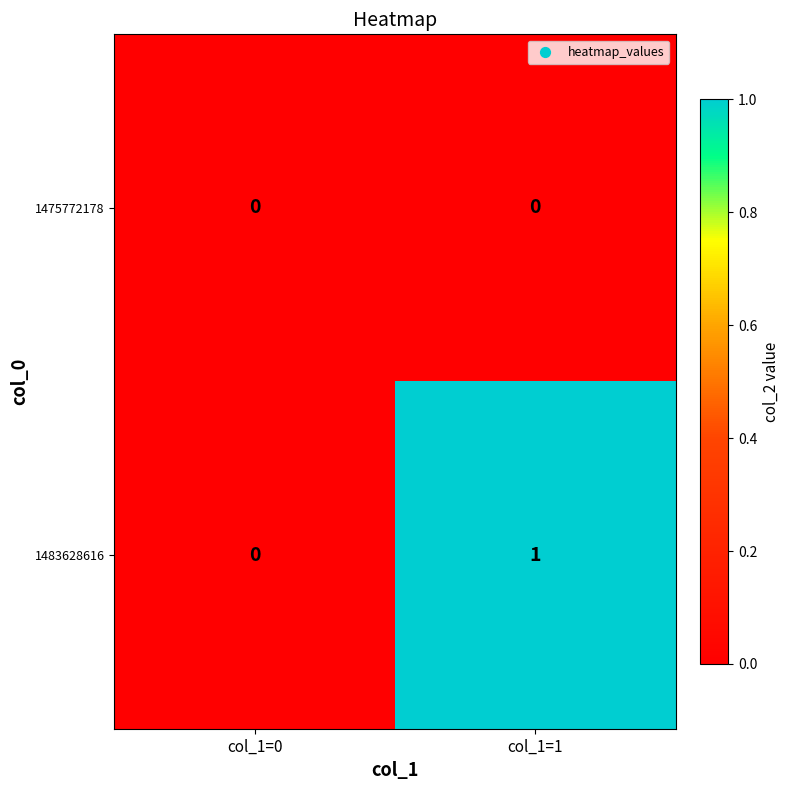

Which series has the largest total across all categories?

1483628616